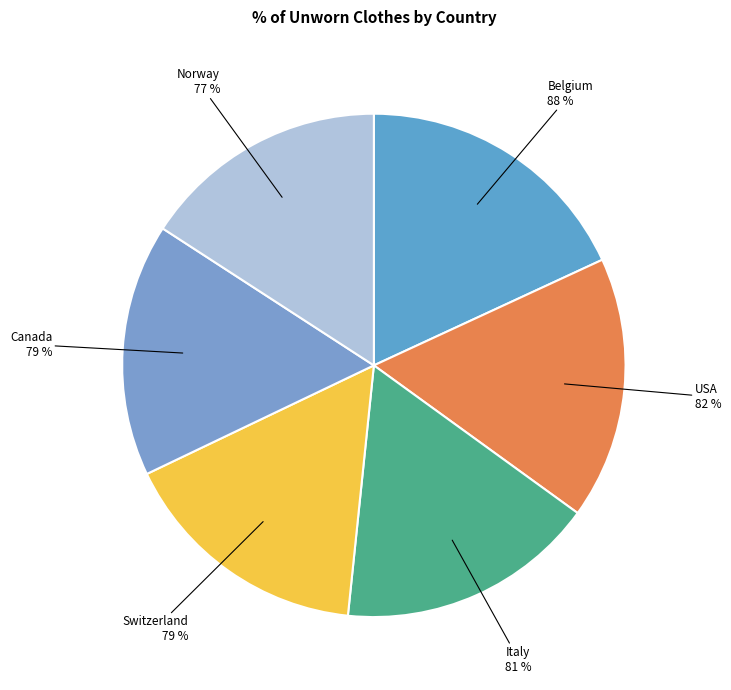

Which category has the smallest portion of the pie?

Norway